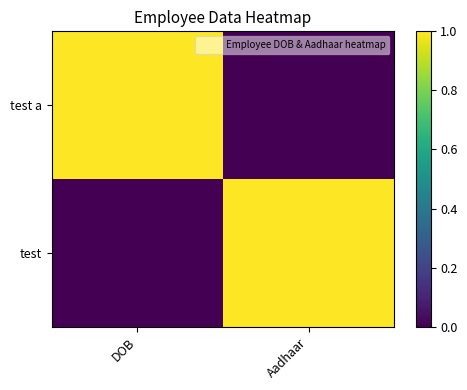

What is the difference between the highest and lowest values at DOB?

1